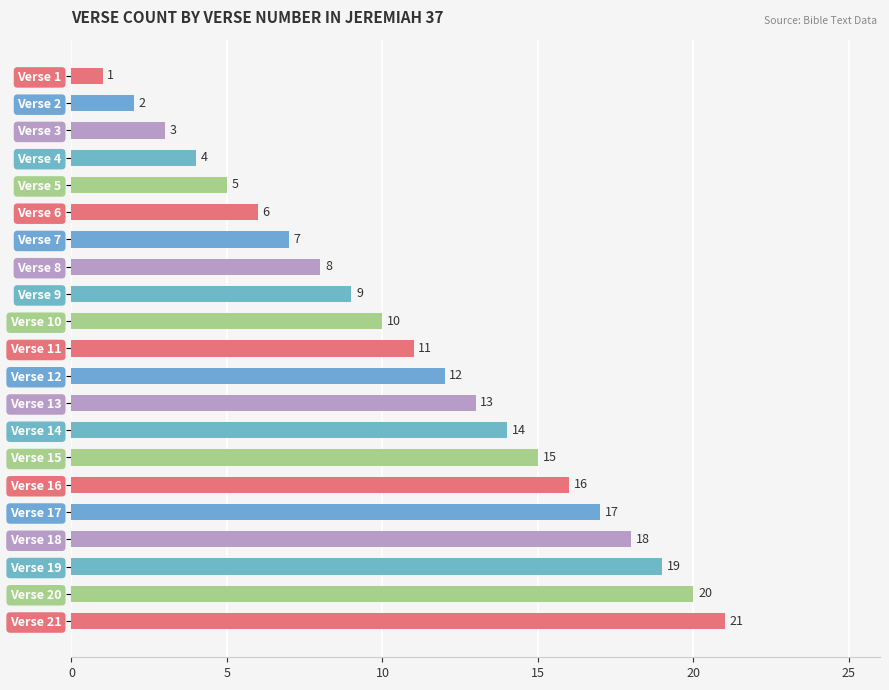

What is the value of the 3rd bar from the top?

3